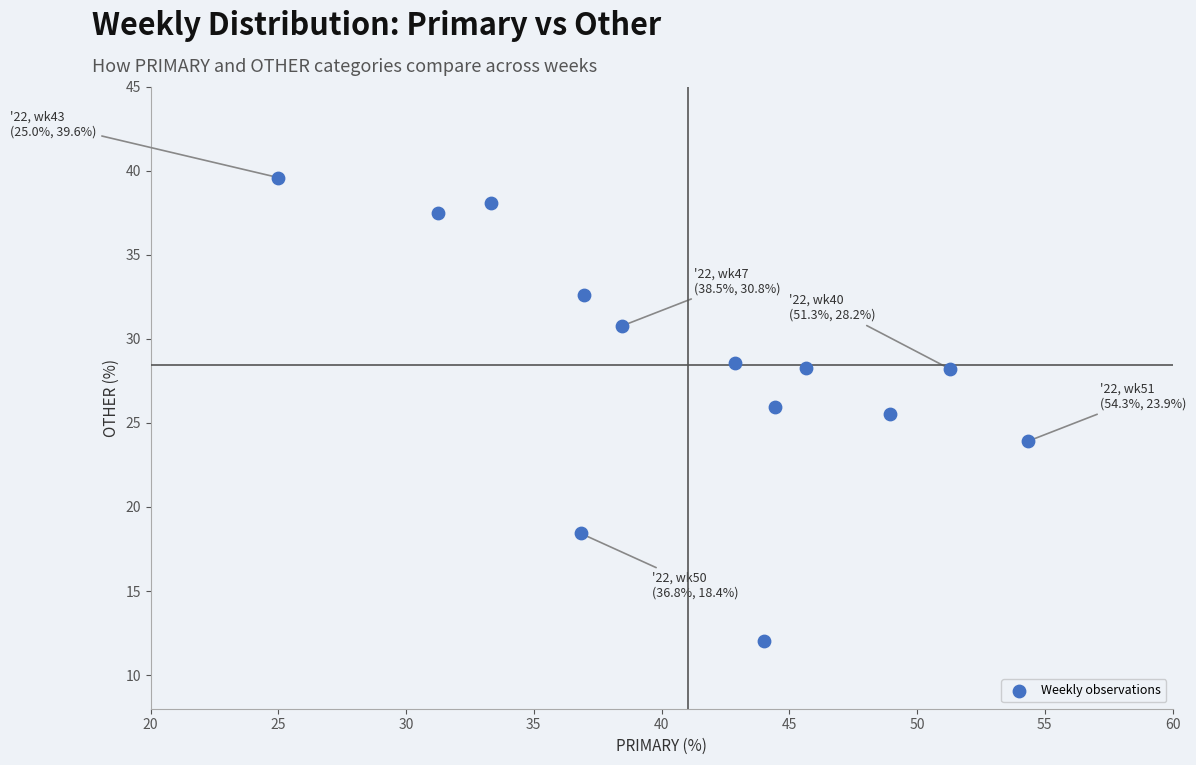

What is the range of Y values (max minus min)?

27.6